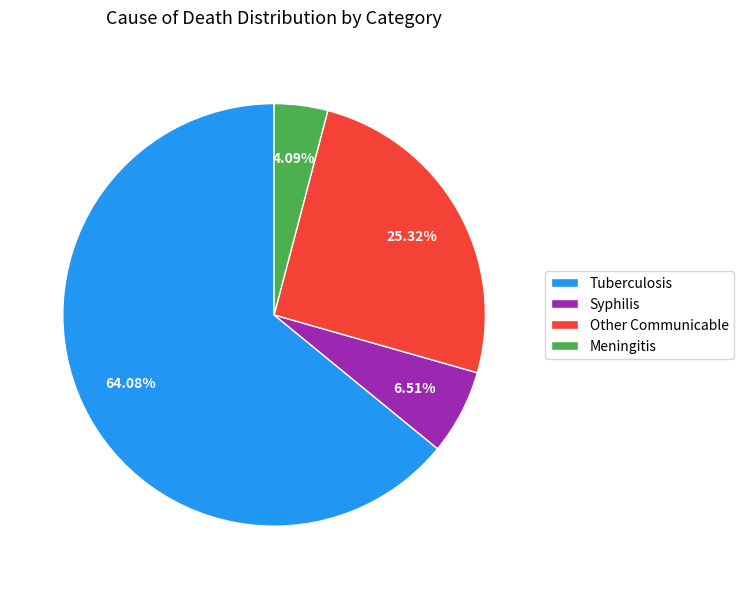

Which has a higher value, Tuberculosis or Other Communicable?

Tuberculosis